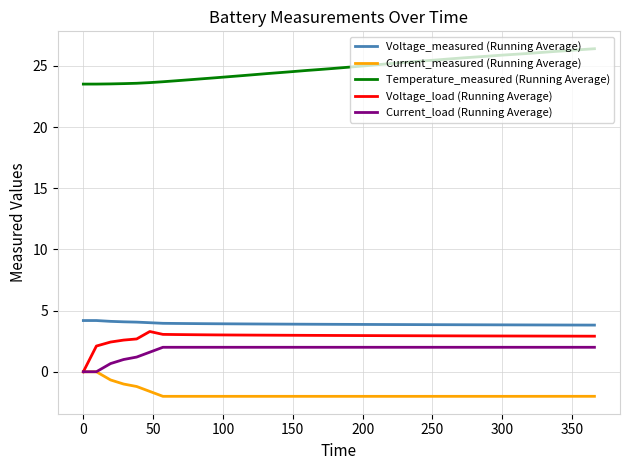

How many lines are shown in the chart?

5